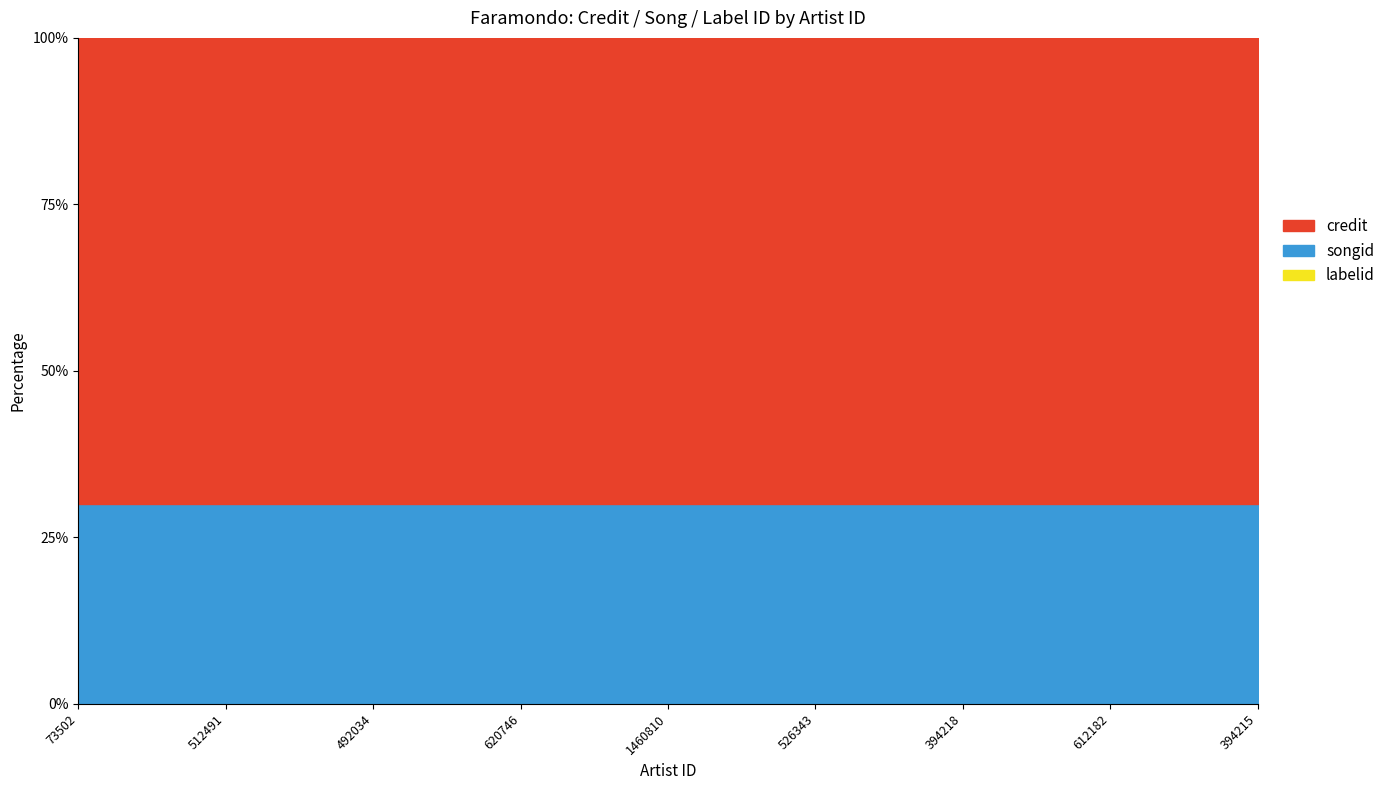

Reading left to right, what are all the values shown in this chart?

credit: 73502=2569064	512491=2569064	492034=2569064	620746=2569064	1460810=2569064	526343=2569064	394218=2569064	612182=2569064	394215=2569064
songid: 73502=1101310	512491=1101310	492034=1101310	620746=1101310	1460810=1101310	526343=1101310	394218=1101310	612182=1101310	394215=1101310
labelid: 73502=4057	512491=4057	492034=4057	620746=4057	1460810=4057	526343=4057	394218=4057	612182=4057	394215=4057